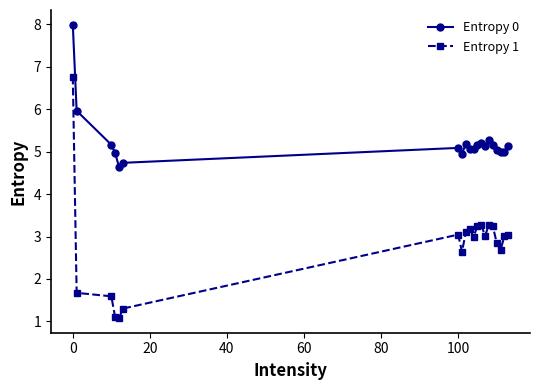

What is the average value of the Entropy 1 series?

2.8